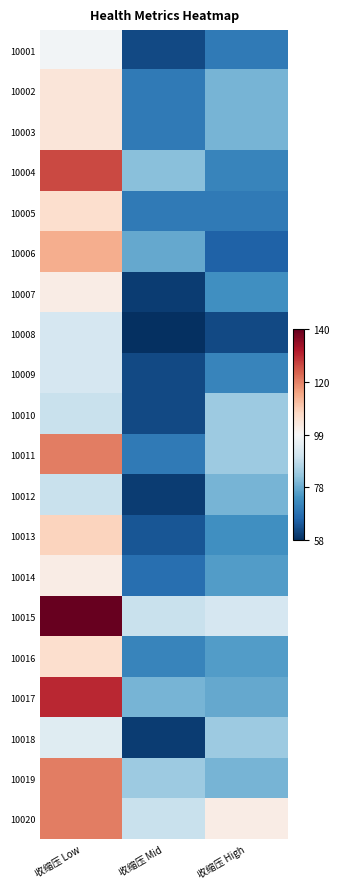

At which category is the sum across all series the highest?

收缩压 Low